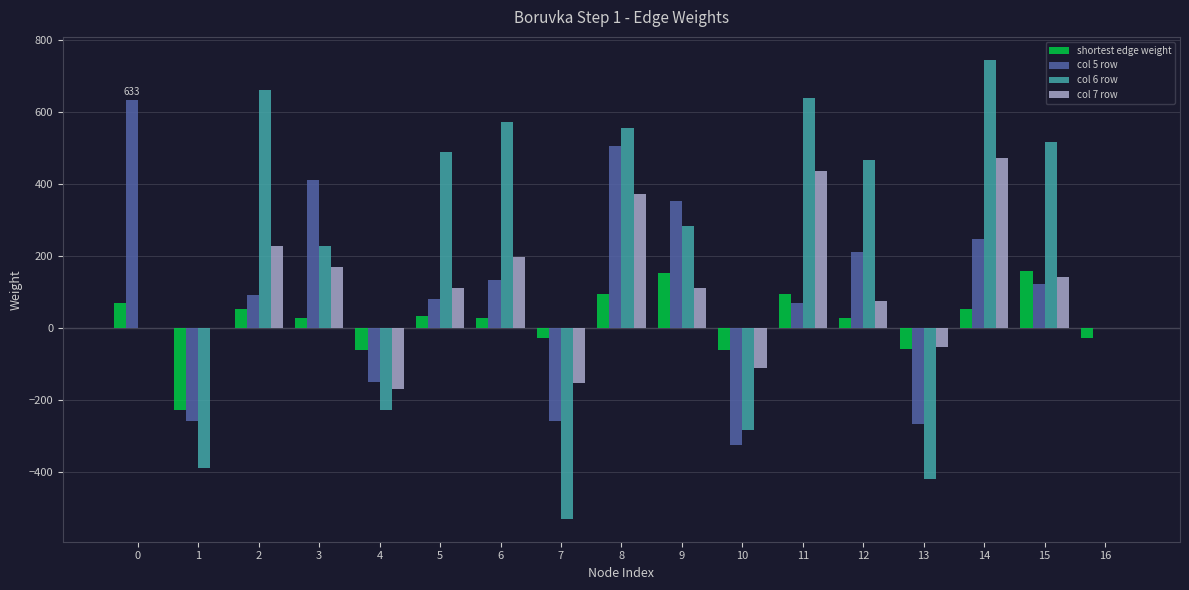

What is the highest value of the shortest edge weight series?

157